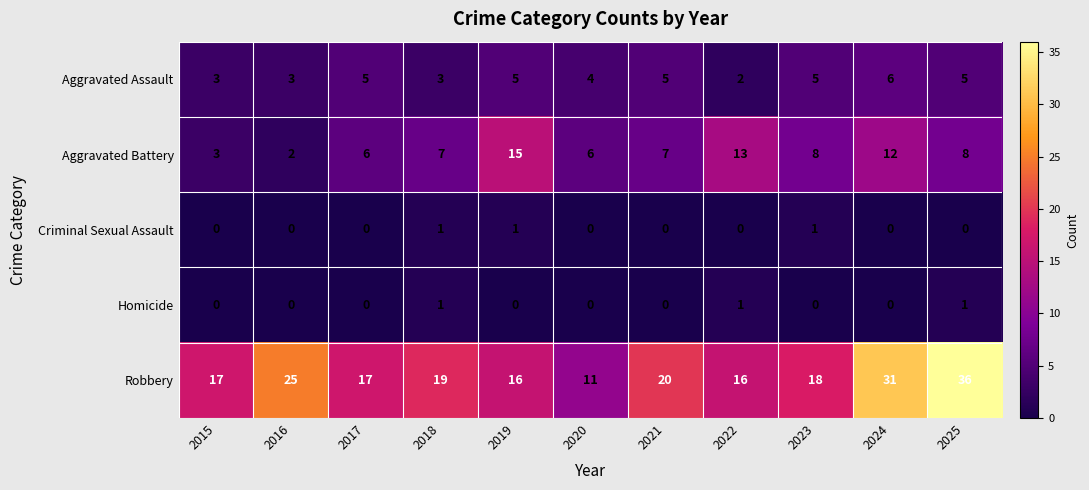

What is the sum of all Aggravated Assault values?

46